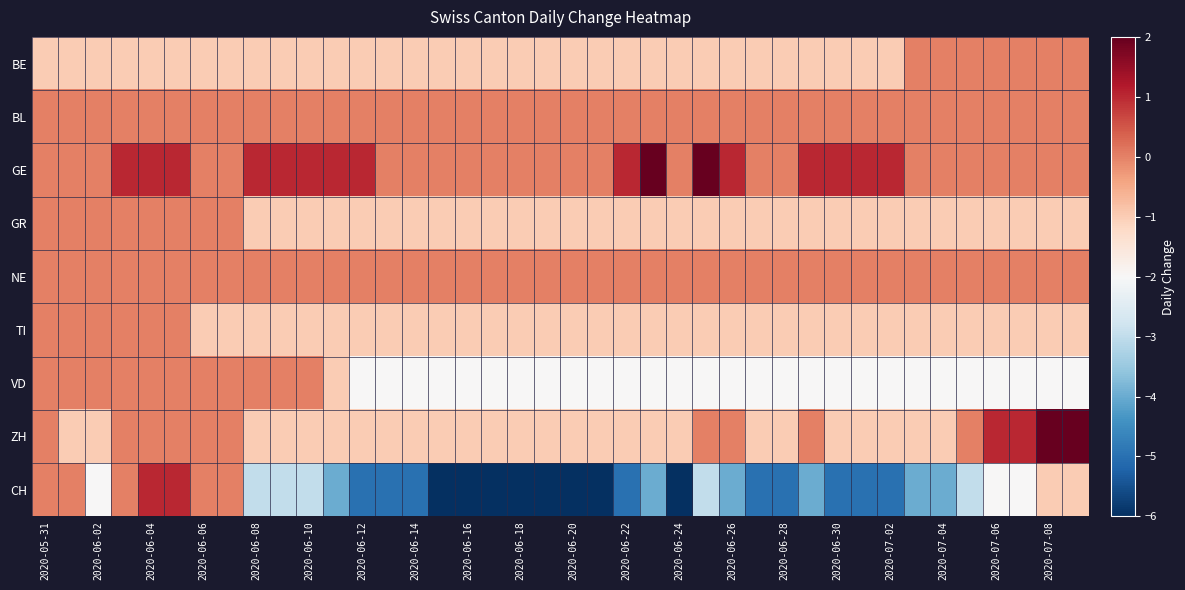

How many categories are shown in the chart?

40